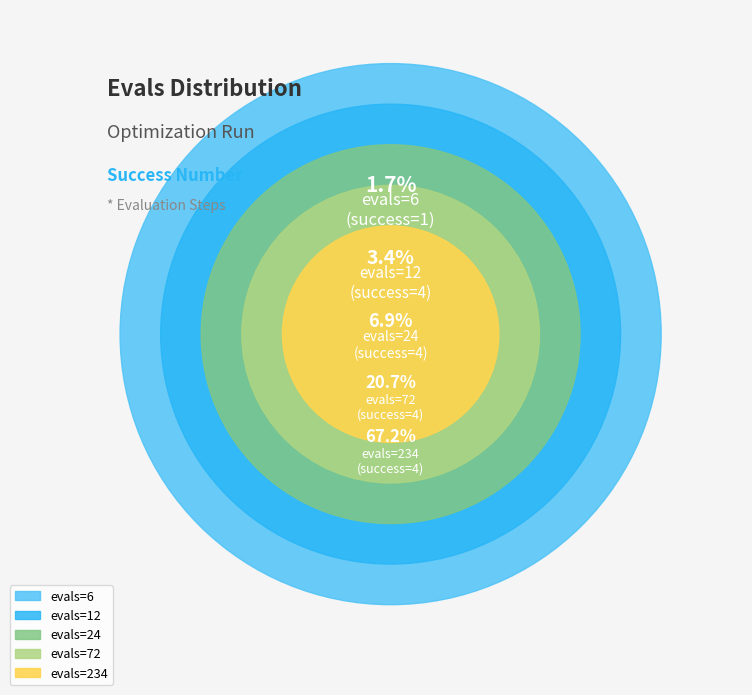

What percentage is NOT represented by 24?

93.1%